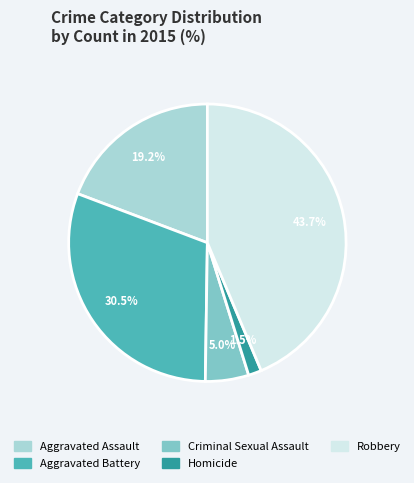

How many slices are in this pie chart?

5